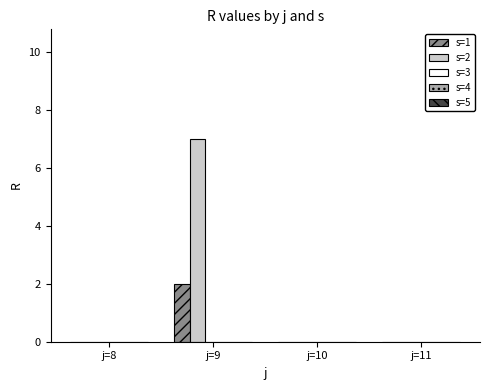

Which series changed the most between j=9 and j=10?

s=2